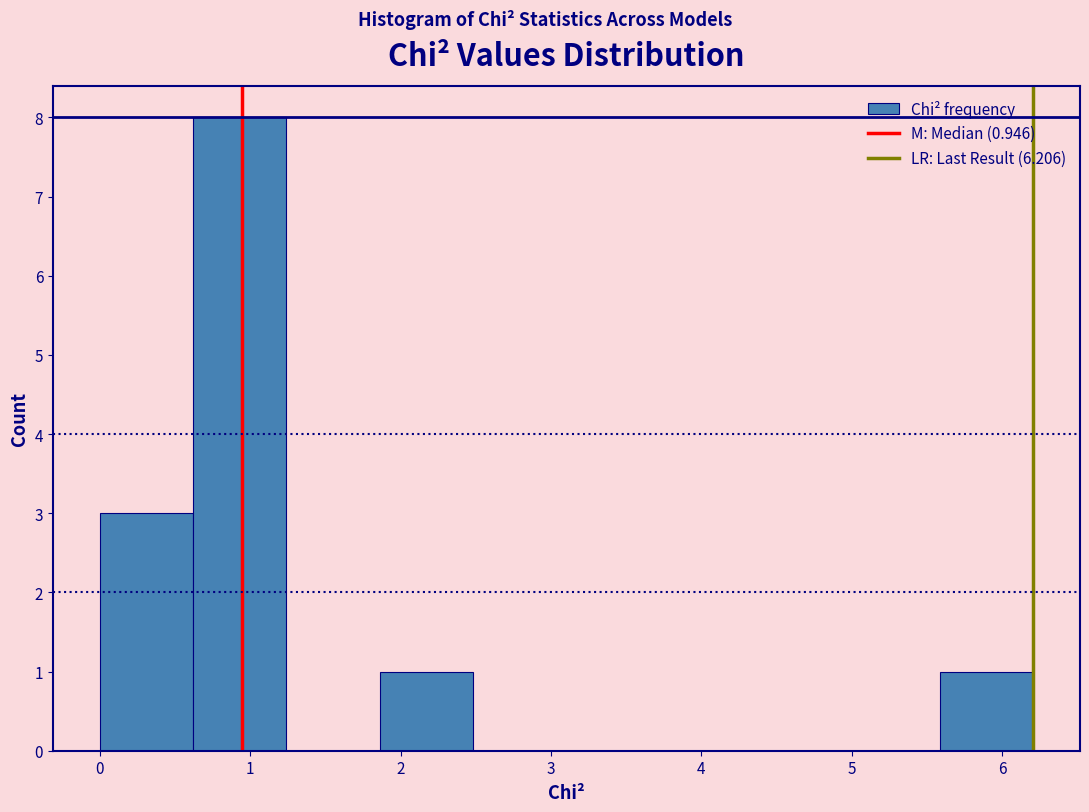

How tall is the bar that spans 0.0 to 0.6 on the x-axis? Neither the bar edges nor the heights are printed on the chart, so give them approximately, as read against the axes.

3